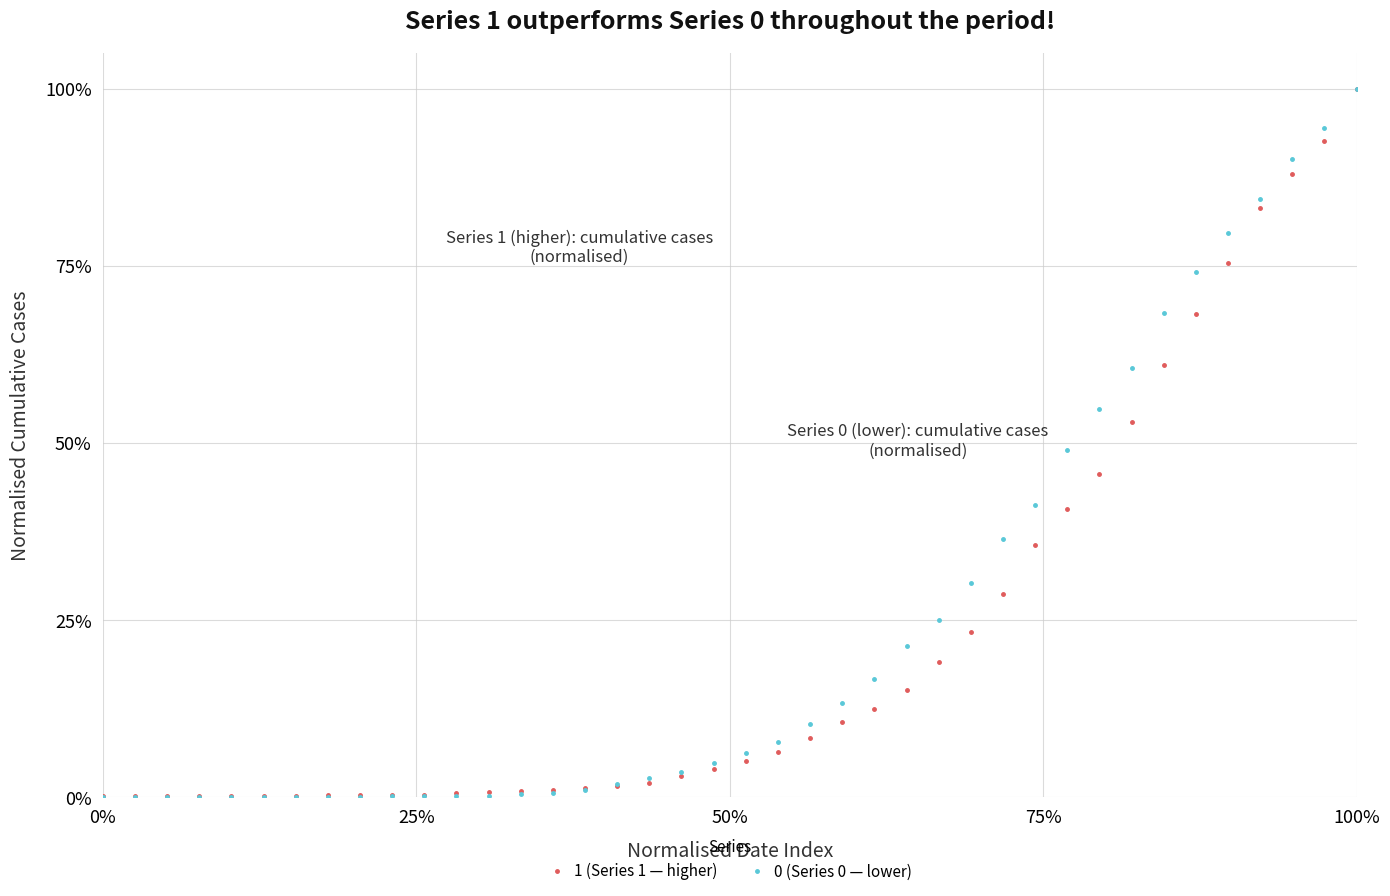

Is this an area chart (filled region under the line)?

No